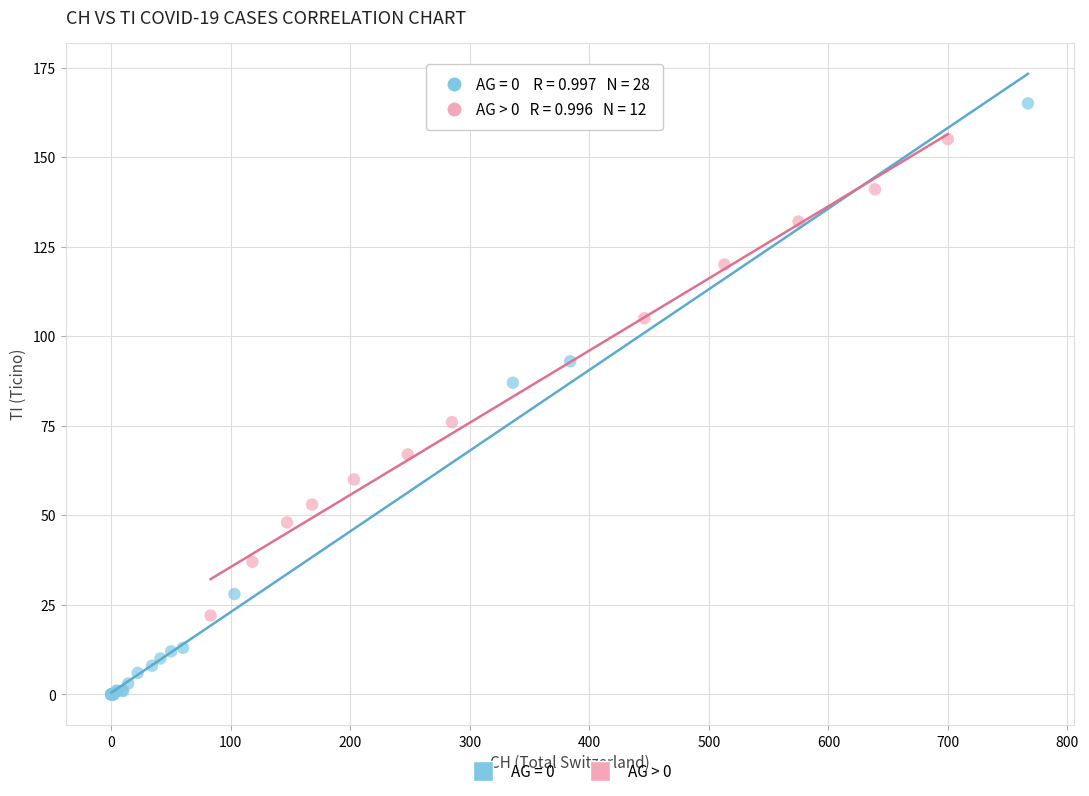

Which series reaches the maximum Y coordinate?

AG = 0